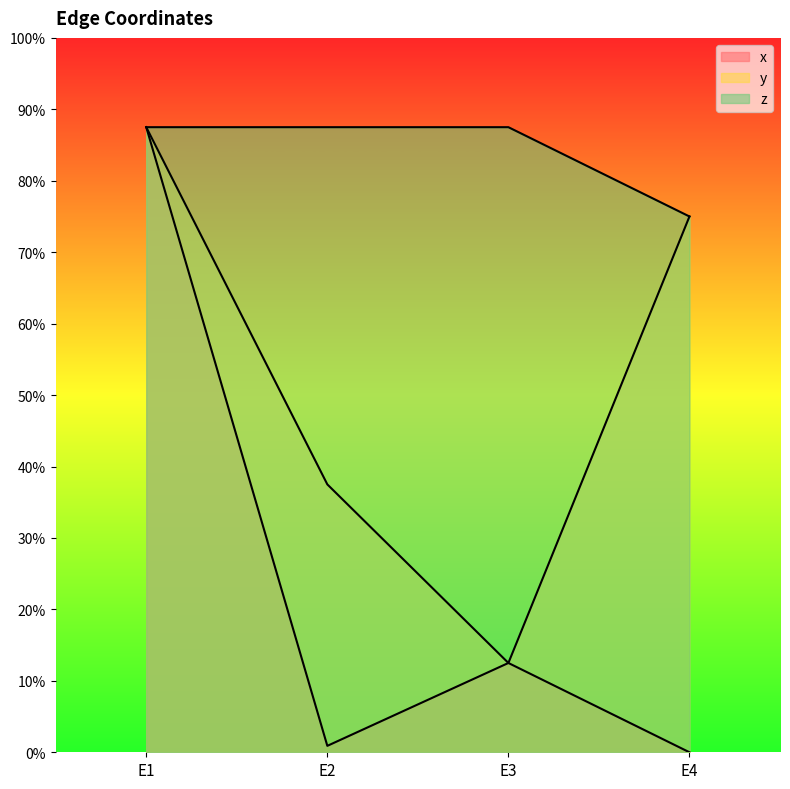

Which category has the highest value in the x series?

E1